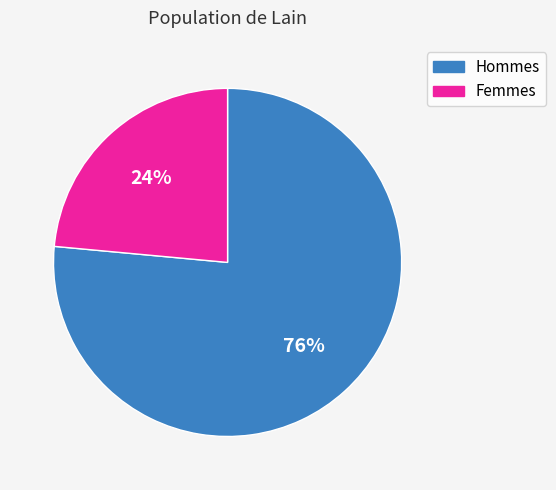

Approximately how many times larger is the value at Femmes compared to Hommes?

0.3